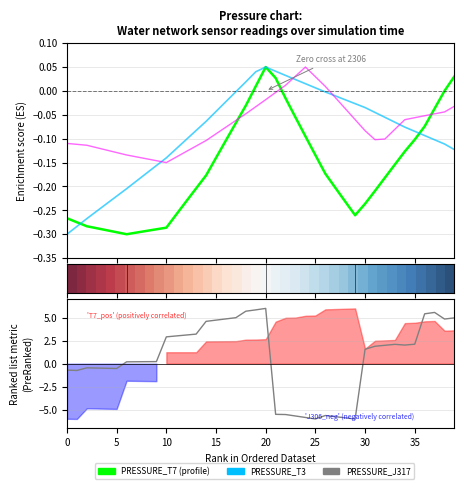

Which series has the widest spread of values?

PRESSURE_J317